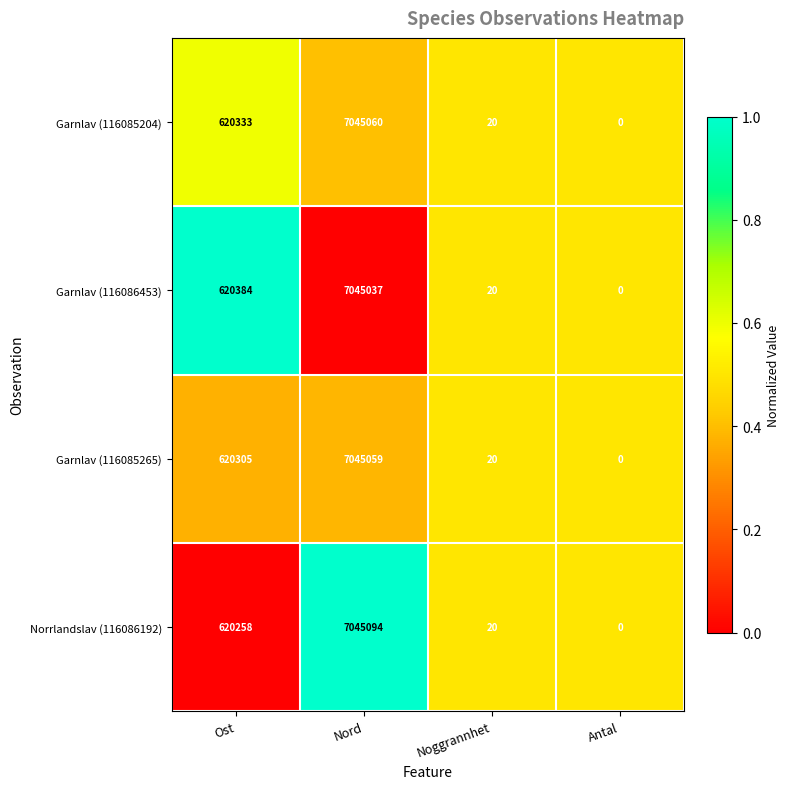

At which label does Garnlav (116085204) reach its peak?

Nord